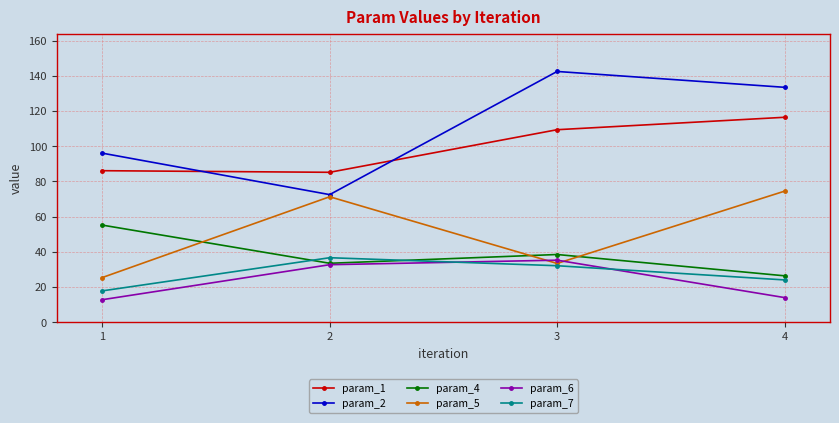

What is the value of the param_4 point at the 4th from the left?

26.4